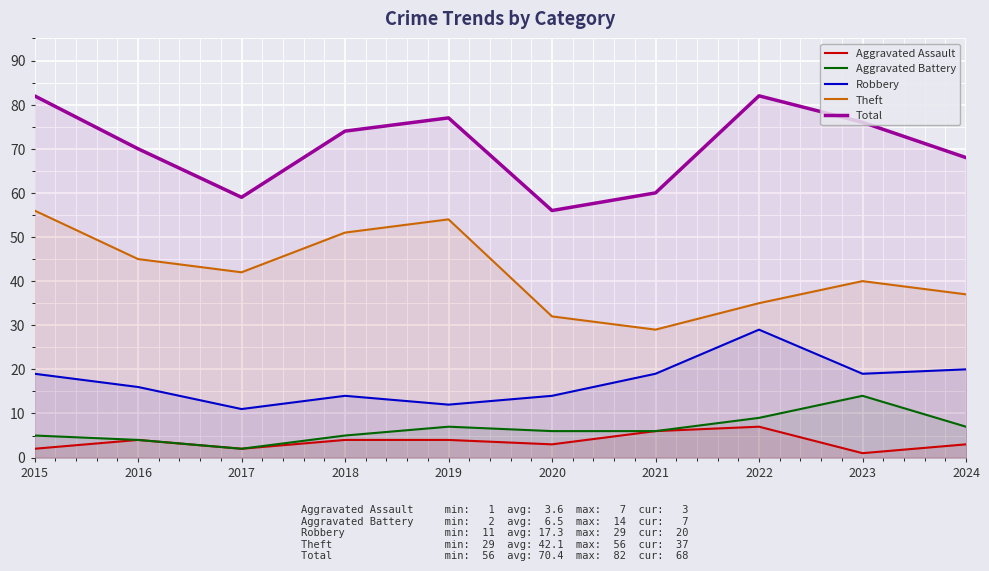

Which series has the widest spread of values?

Theft